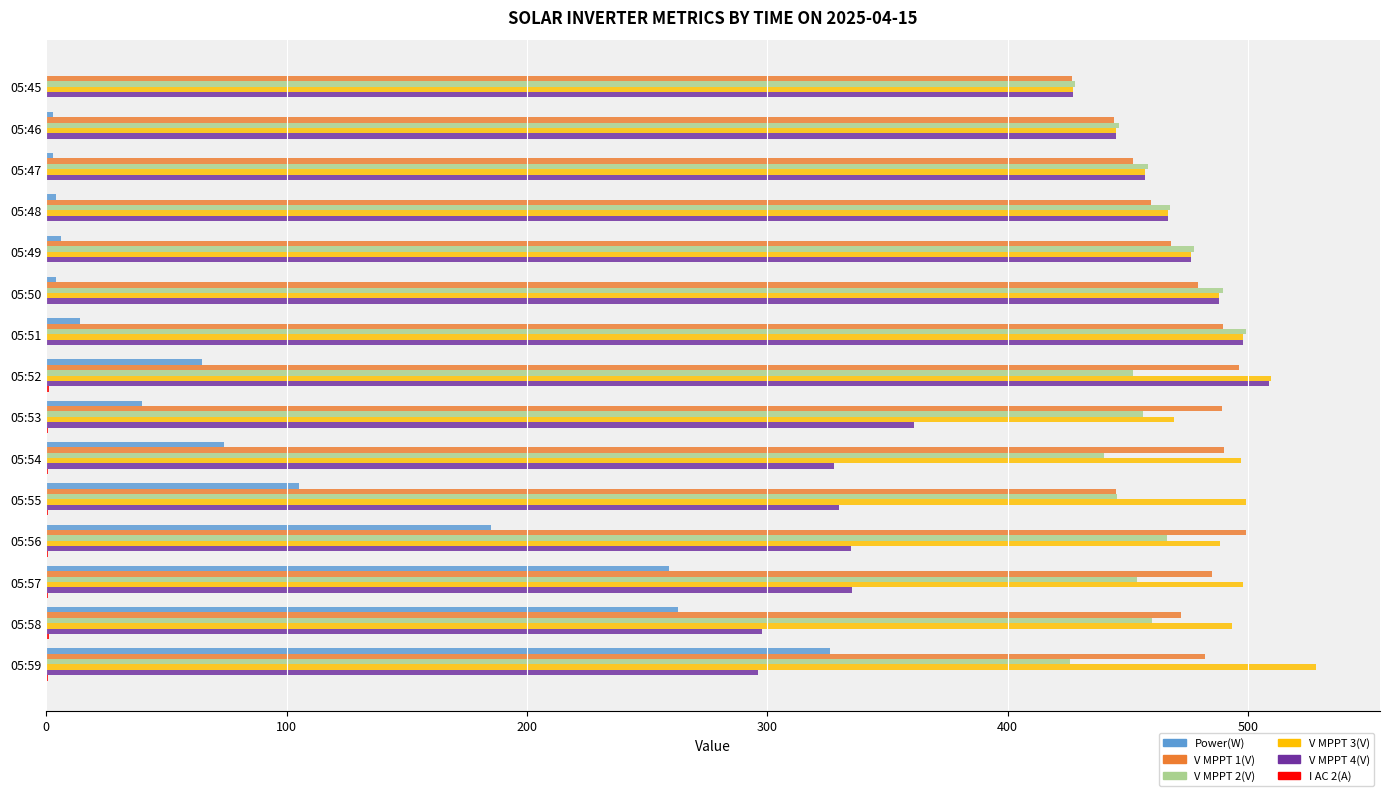

Where is Power(W) nearest to the value 163?

05:56